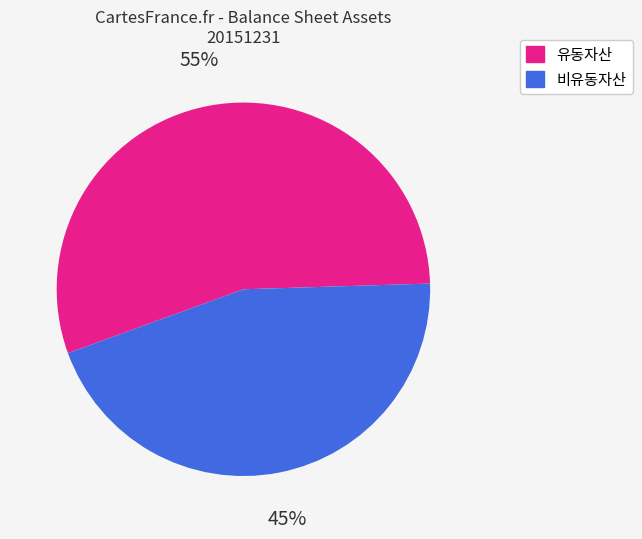

Which category accounts for the majority?

유동자산